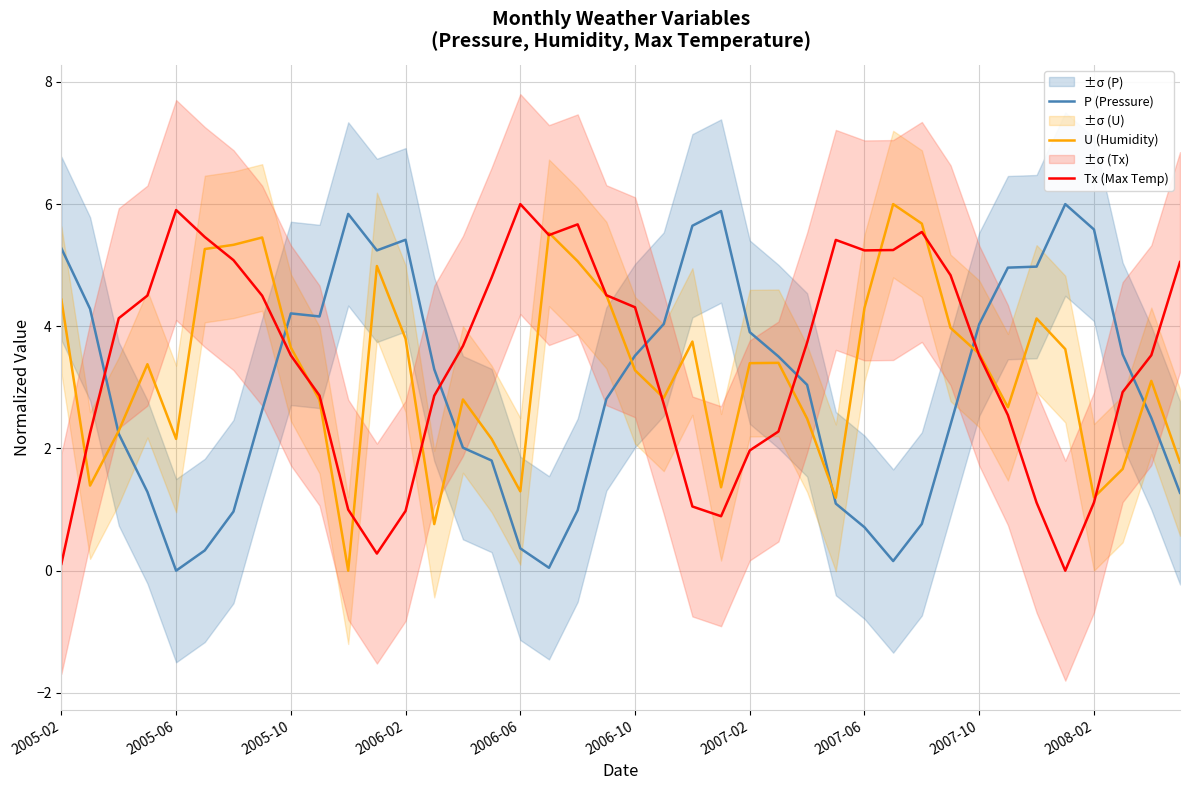

What is the difference between the maximum and minimum values in the U (Humidity) series?

6.0